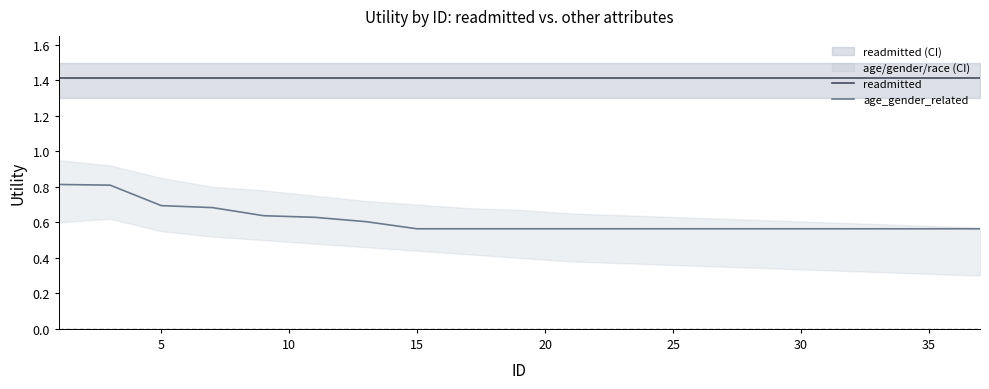

True or false: readmitted and age_gender_related cross at least once.

False